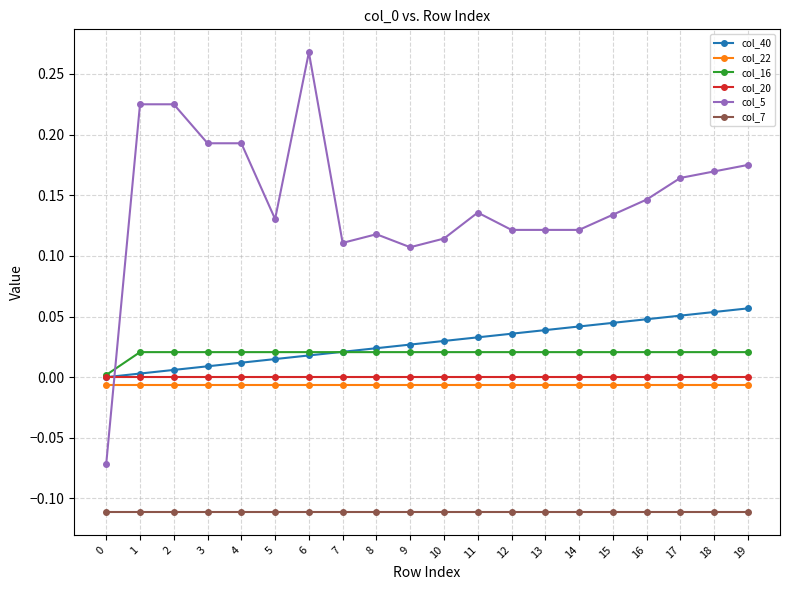

True or false: col_7 and col_20 cross at least once.

False